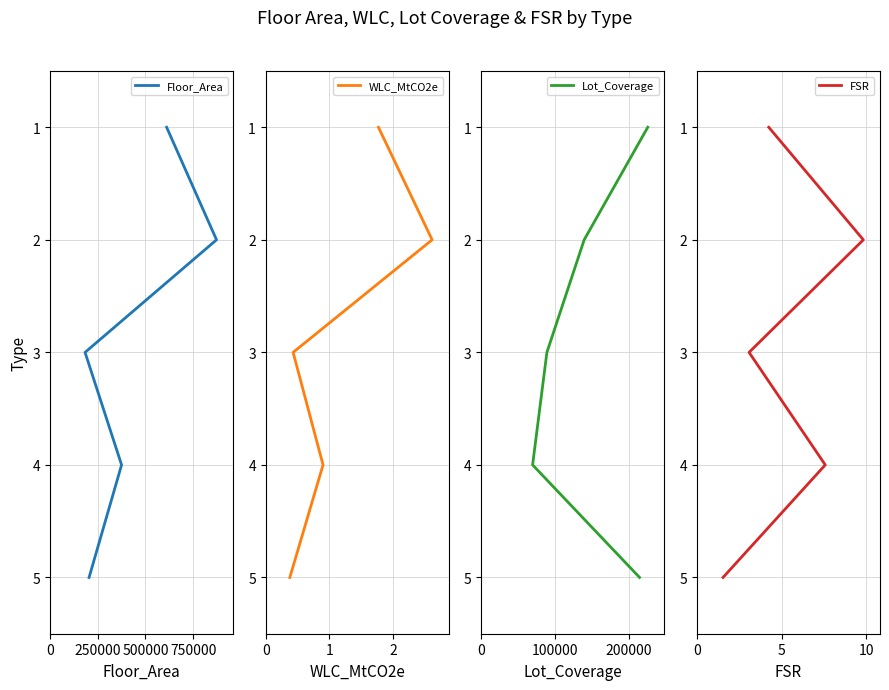

Is this an area chart (filled region under the line)?

No